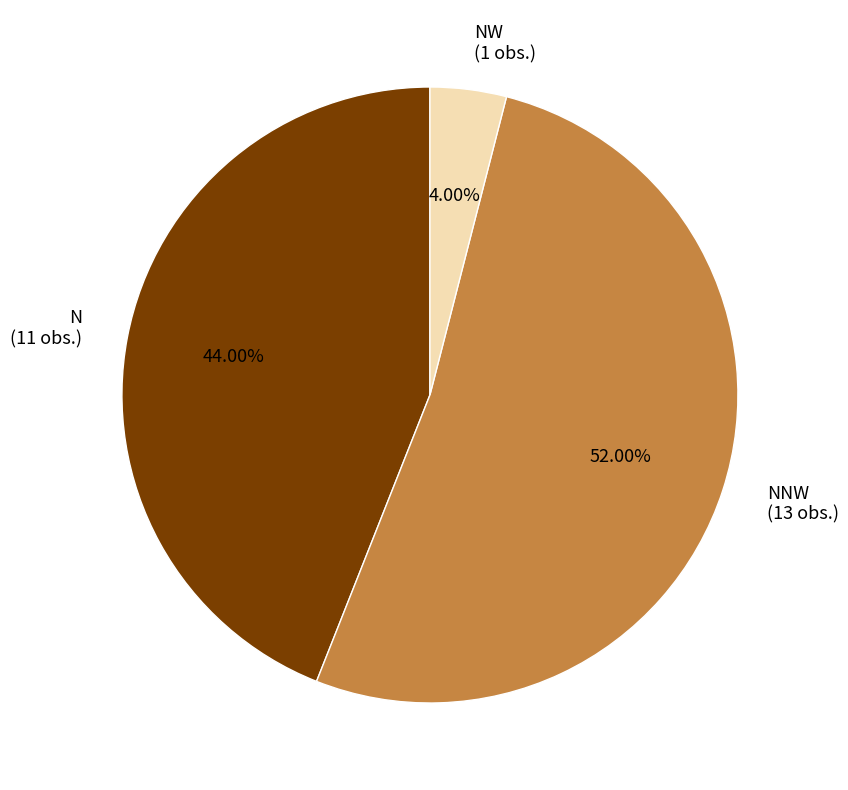

Rank the categories by value from highest to lowest.

NNW (13 obs.), N (11 obs.), NW (1 obs.)